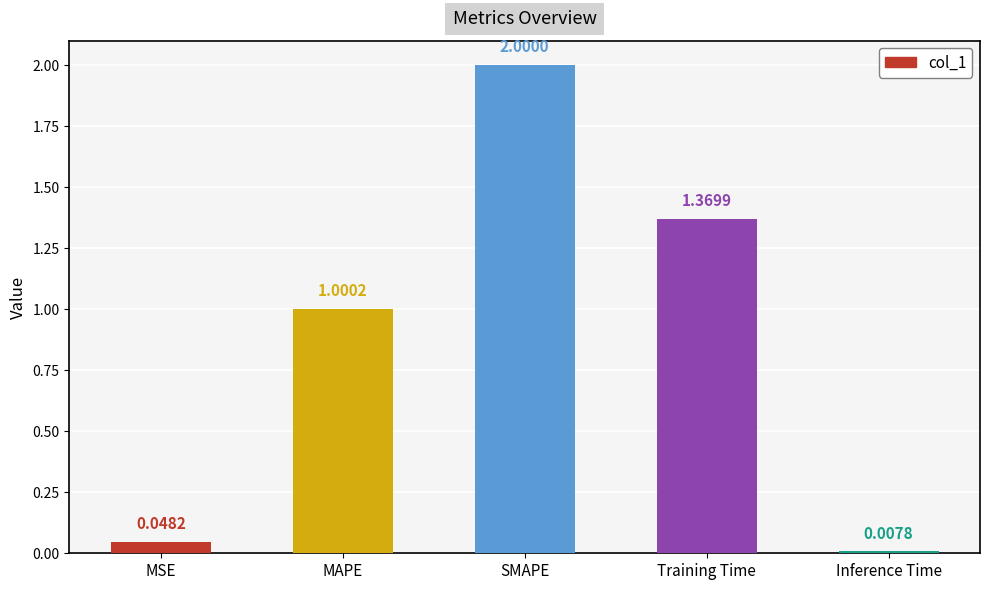

Which label corresponds to the largest value in the chart?

SMAPE